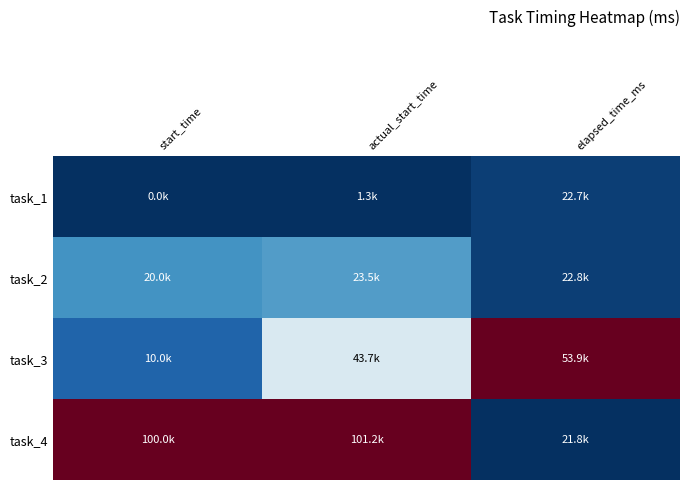

Reading left to right, list all the values displayed in this chart.

task_1: start_time=0.0	actual_start_time=0.0	elapsed_time_ms=0.0
task_2: start_time=0.2	actual_start_time=0.2	elapsed_time_ms=0.0
task_3: start_time=0.1	actual_start_time=0.4	elapsed_time_ms=1.0
task_4: start_time=1.0	actual_start_time=1.0	elapsed_time_ms=0.0